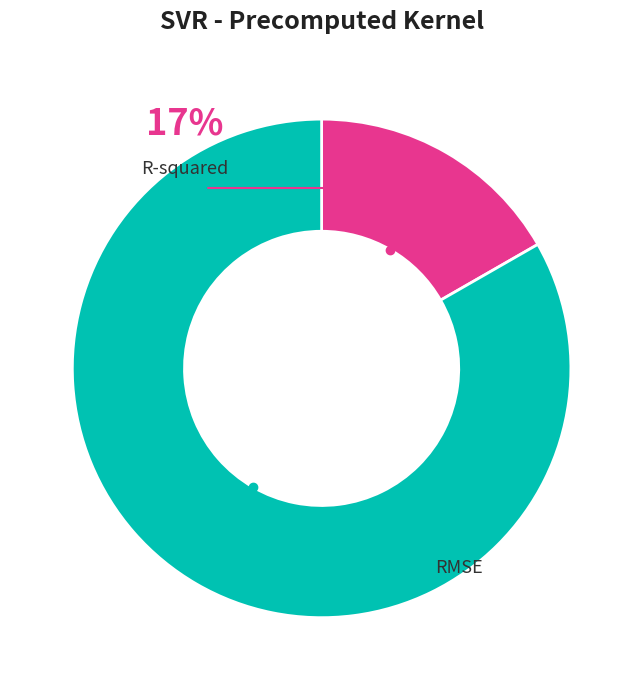

To the nearest percent, what portion does RMSE represent?

83%